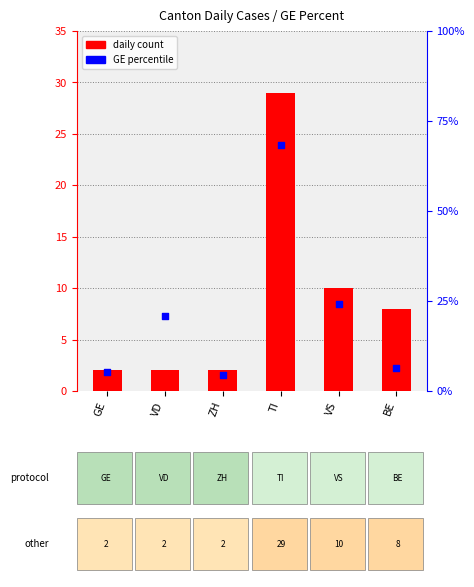

Which series contains the highest Y value?

daily count